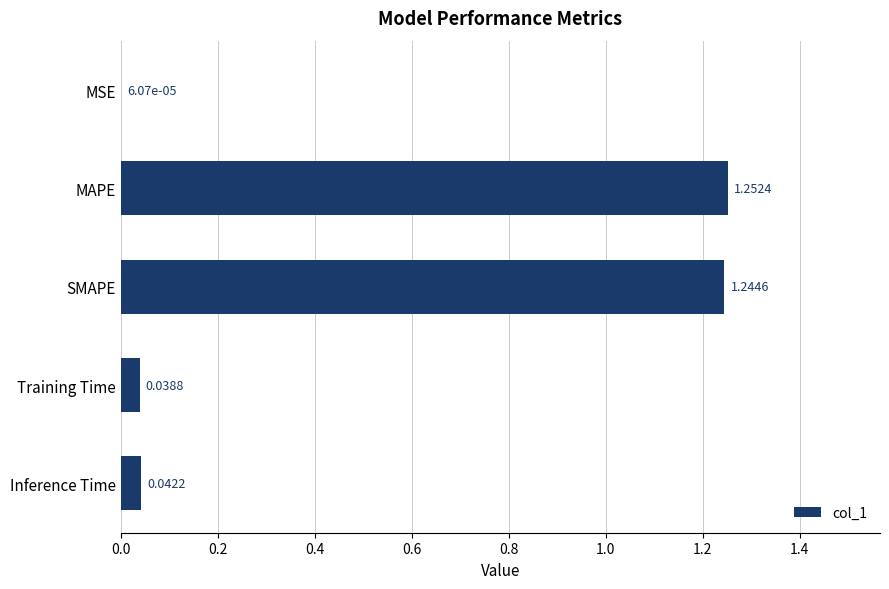

What is the change in value from MSE to MAPE?

+1.3